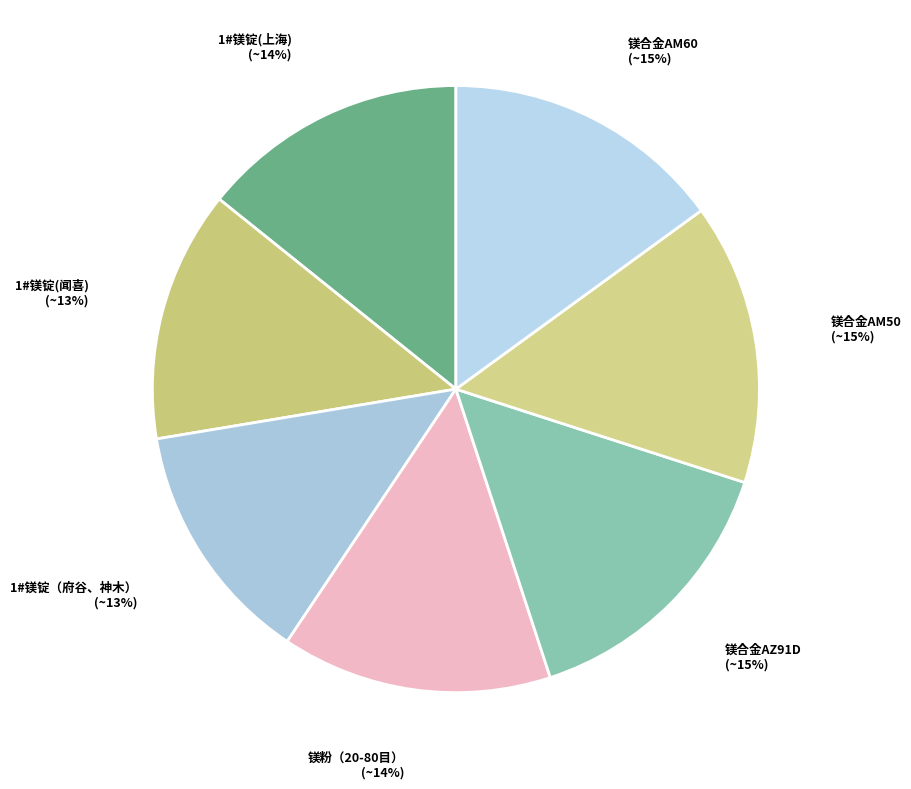

Count the number of slices in the pie.

7